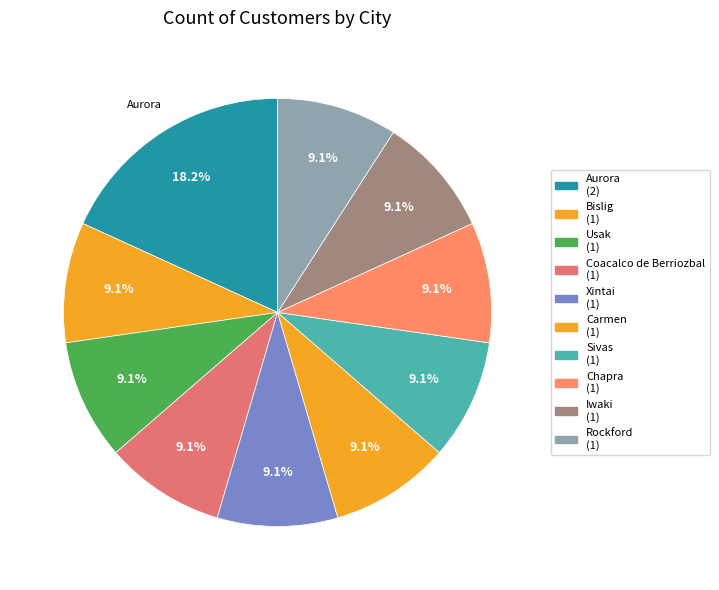

Which slice is the smallest?

Bislig